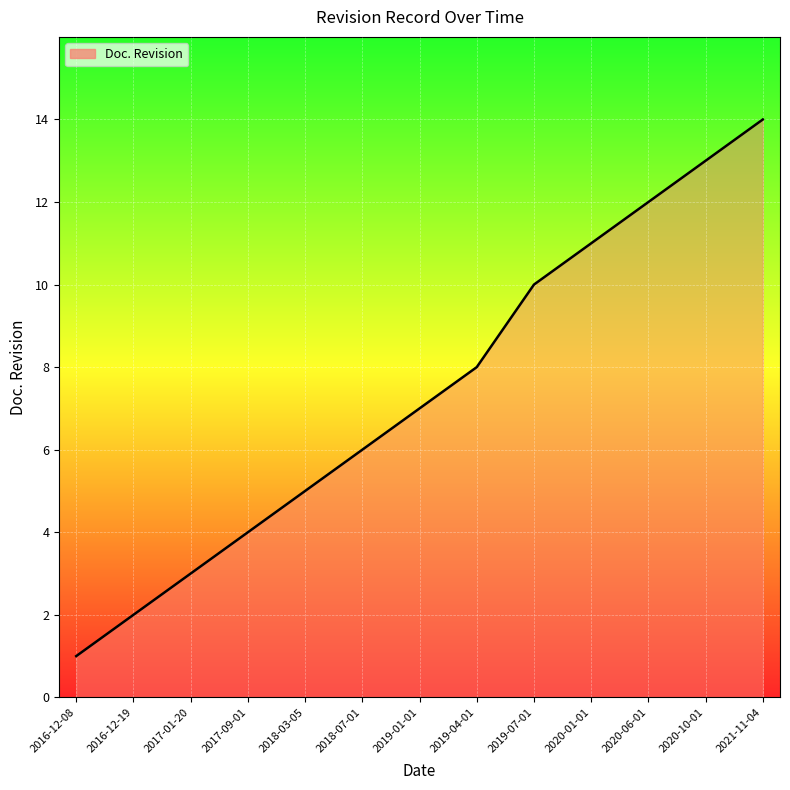

Approximately how many times larger is the value at 2017-09-01 compared to 2018-03-05?

0.8